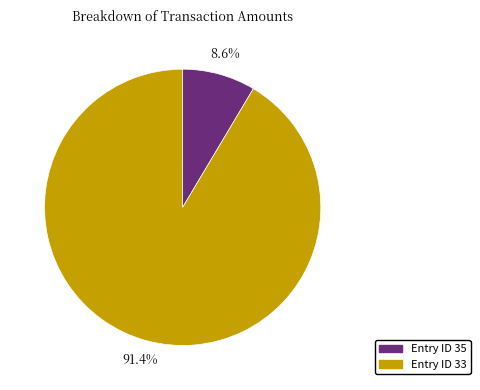

What is the smallest slice in the pie chart?

Entry ID 35